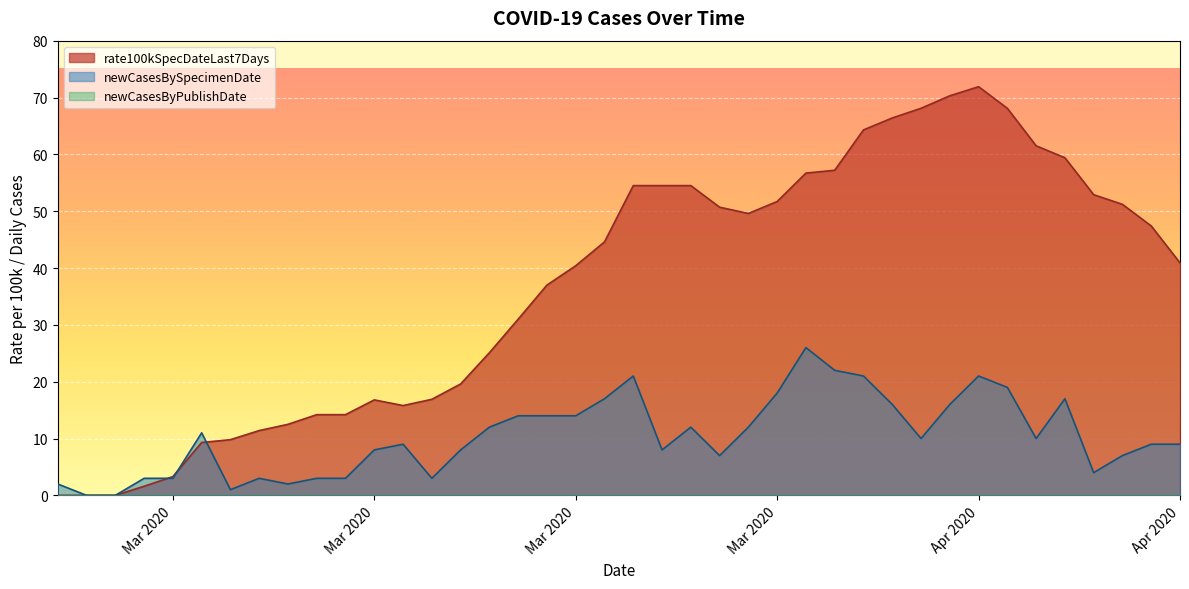

What is the minimum value for newCasesBySpecimenDate?

0.0